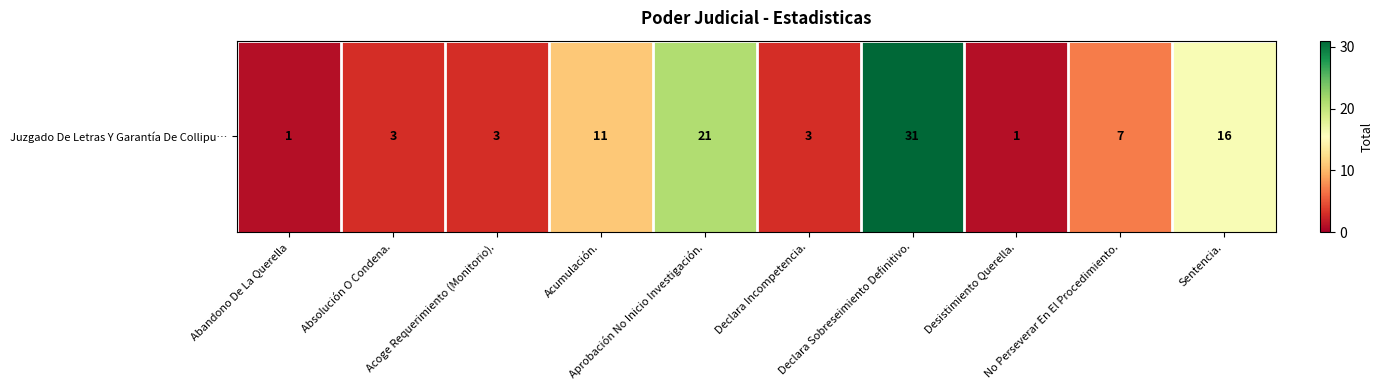

True or false: the data shows 31 at Declara Sobreseimiento Definitivo..

True